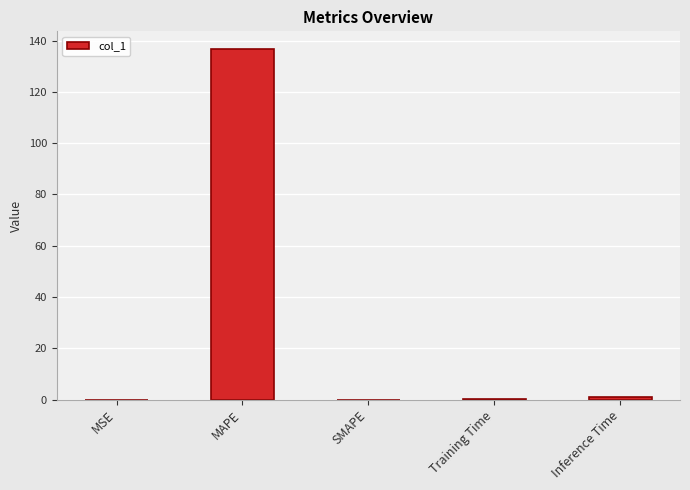

What is the sum of the values at SMAPE and MAPE?

136.8